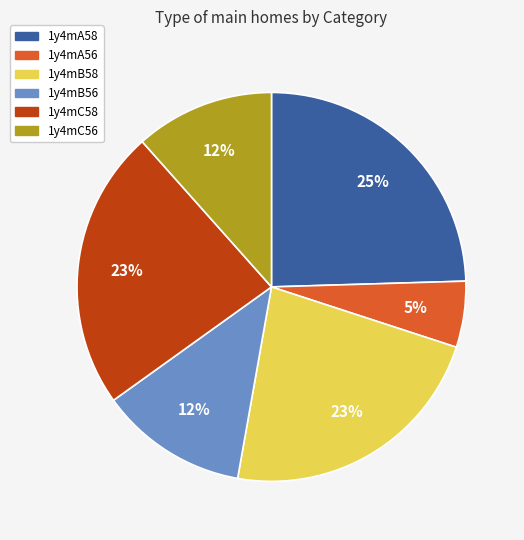

To the nearest percent, what portion does 1y4mA58 represent?

25%